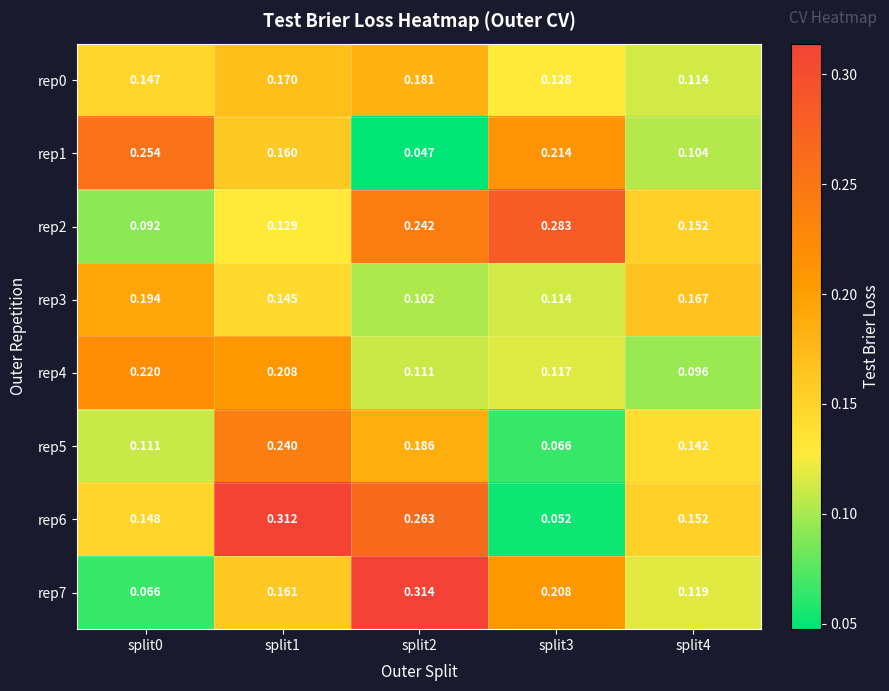

What is the total value across all series at split1?

1.5